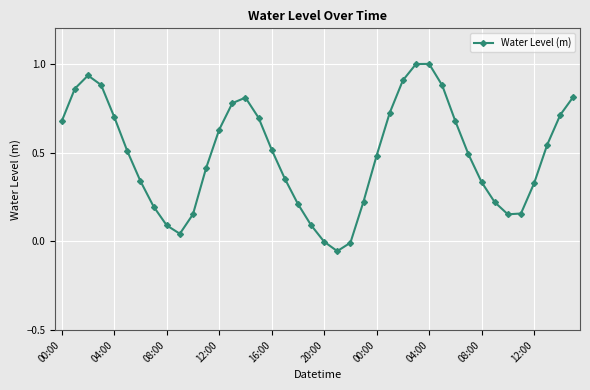

How many interior local peaks (higher than both neighbors) does the data have?

3